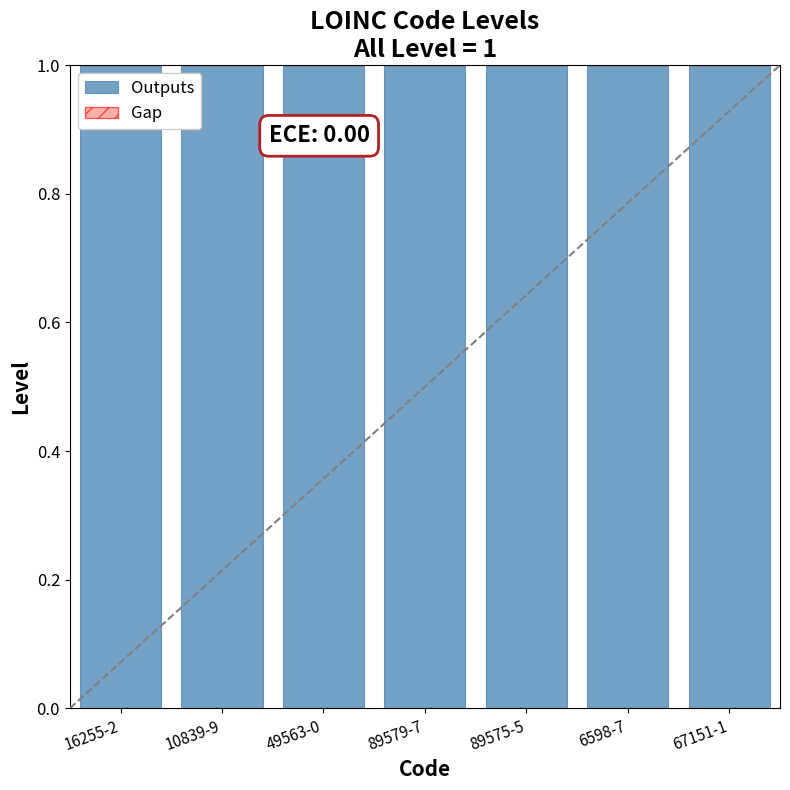

At how many categories does at least one series exceed 0?

7